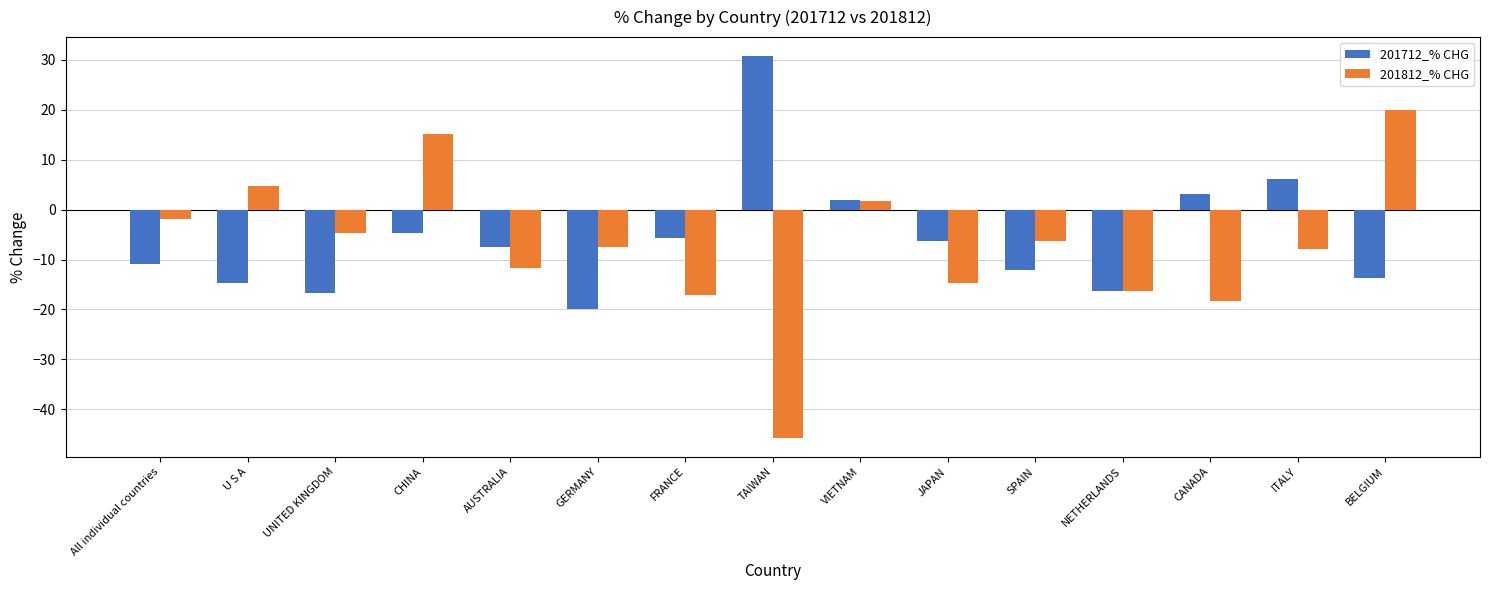

What are all the series names shown in the legend?

201712_% CHG, 201812_% CHG